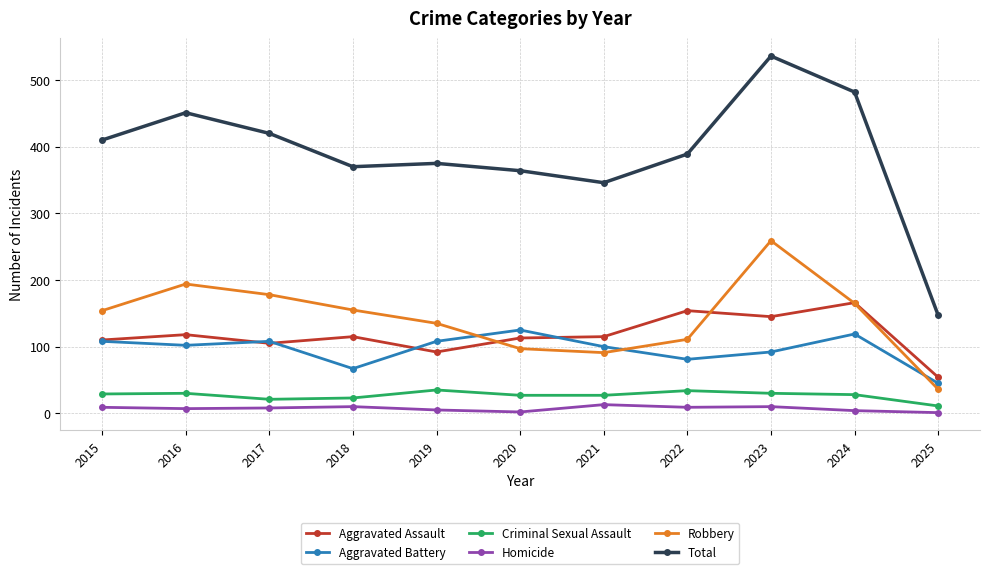

At which category does Total reach its first local peak?

2016